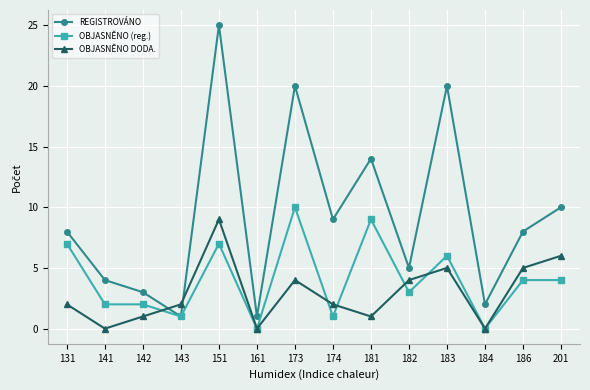

Reading right to left, what are all the values shown in this chart?

REGISTROVÁNO: 201=10	186=8	184=2	183=20	182=5	181=14	174=9	173=20	161=1	151=25	143=1	142=3	141=4	131=8
OBJASNĚNO (reg.): 201=4	186=4	184=0	183=6	182=3	181=9	174=1	173=10	161=0	151=7	143=1	142=2	141=2	131=7
OBJASNĚNO DODA.: 201=6	186=5	184=0	183=5	182=4	181=1	174=2	173=4	161=0	151=9	143=2	142=1	141=0	131=2